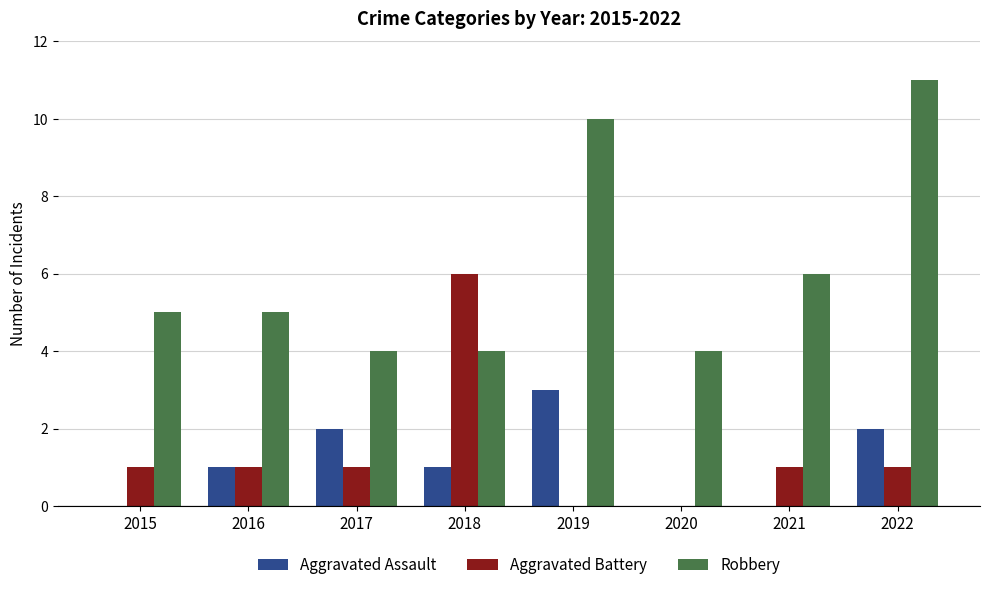

Reading right to left, extract all data points from this chart.

Aggravated Assault: 2022=2	2021=0	2020=0	2019=3	2018=1	2017=2	2016=1	2015=0
Aggravated Battery: 2022=1	2021=1	2020=0	2019=0	2018=6	2017=1	2016=1	2015=1
Robbery: 2022=11	2021=6	2020=4	2019=10	2018=4	2017=4	2016=5	2015=5